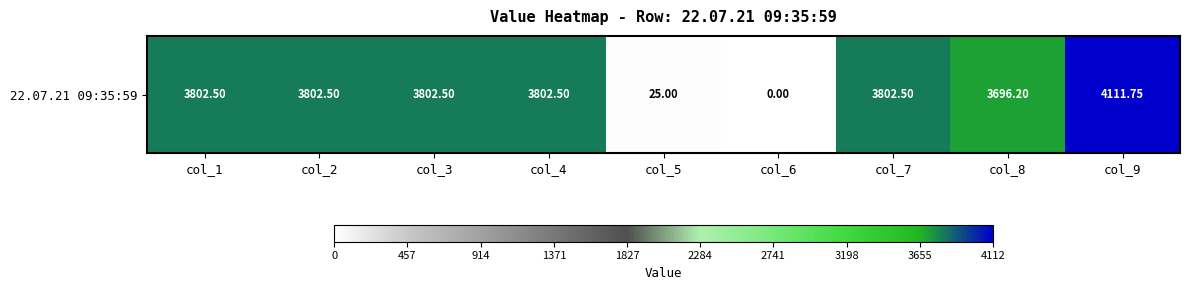

Reading right to left, extract all data points from this chart.

col_9=4111.8	col_8=3696.2	col_7=3802.5	col_6=0.0	col_5=25.0	col_4=3802.5	col_3=3802.5	col_2=3802.5	col_1=3802.5